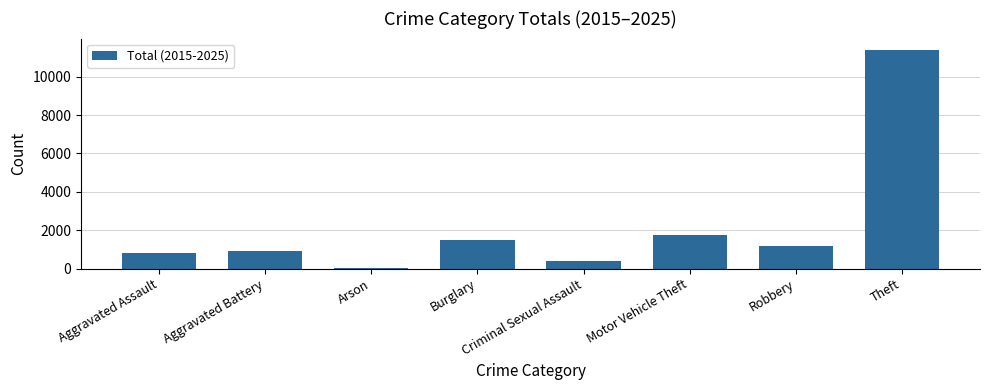

Which label corresponds to the largest value in the chart?

Theft